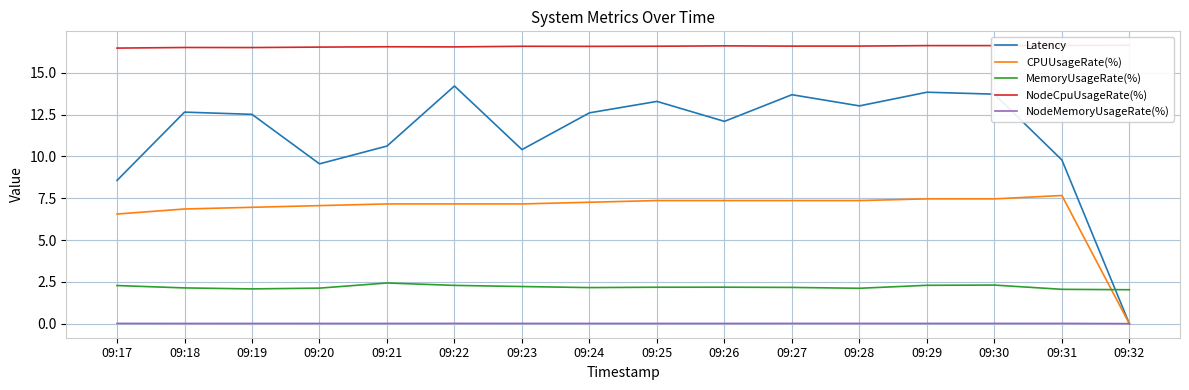

In NodeCpuUsageRate(%), how many points are higher than both neighbors (excluding endpoints)?

4